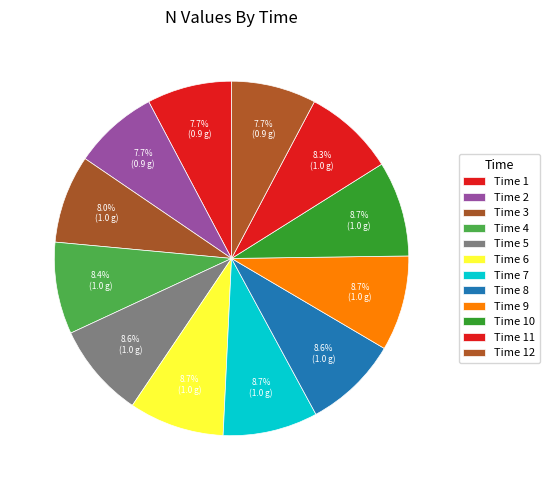

To the nearest percent, what is the difference between the largest and smallest slice percentages?

1%